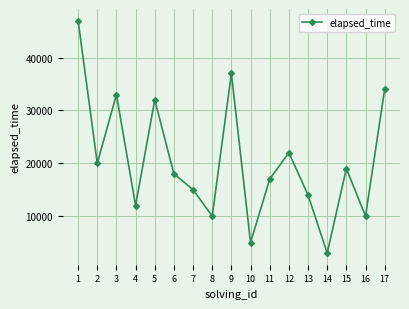

At which label does the data first exceed 18000?

1